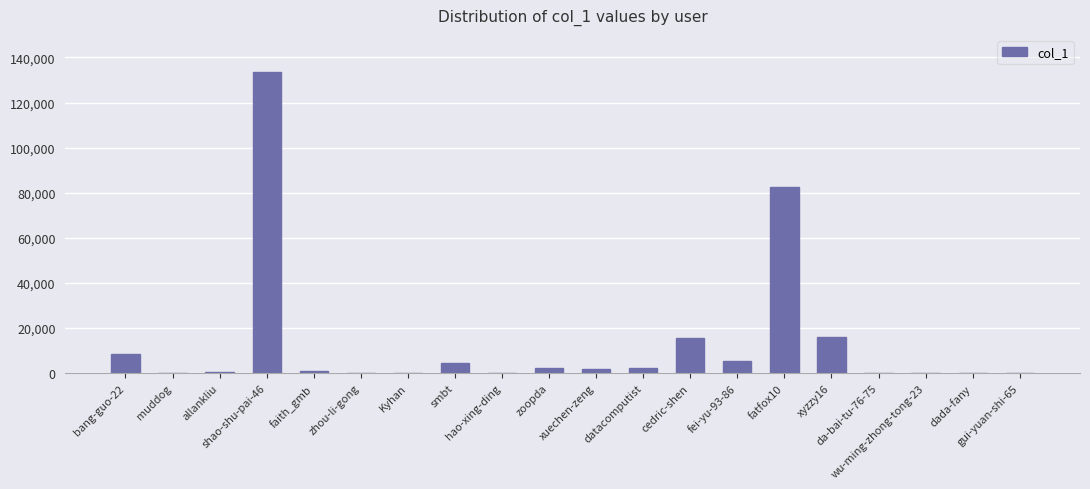

What is the sum of all values?

274660